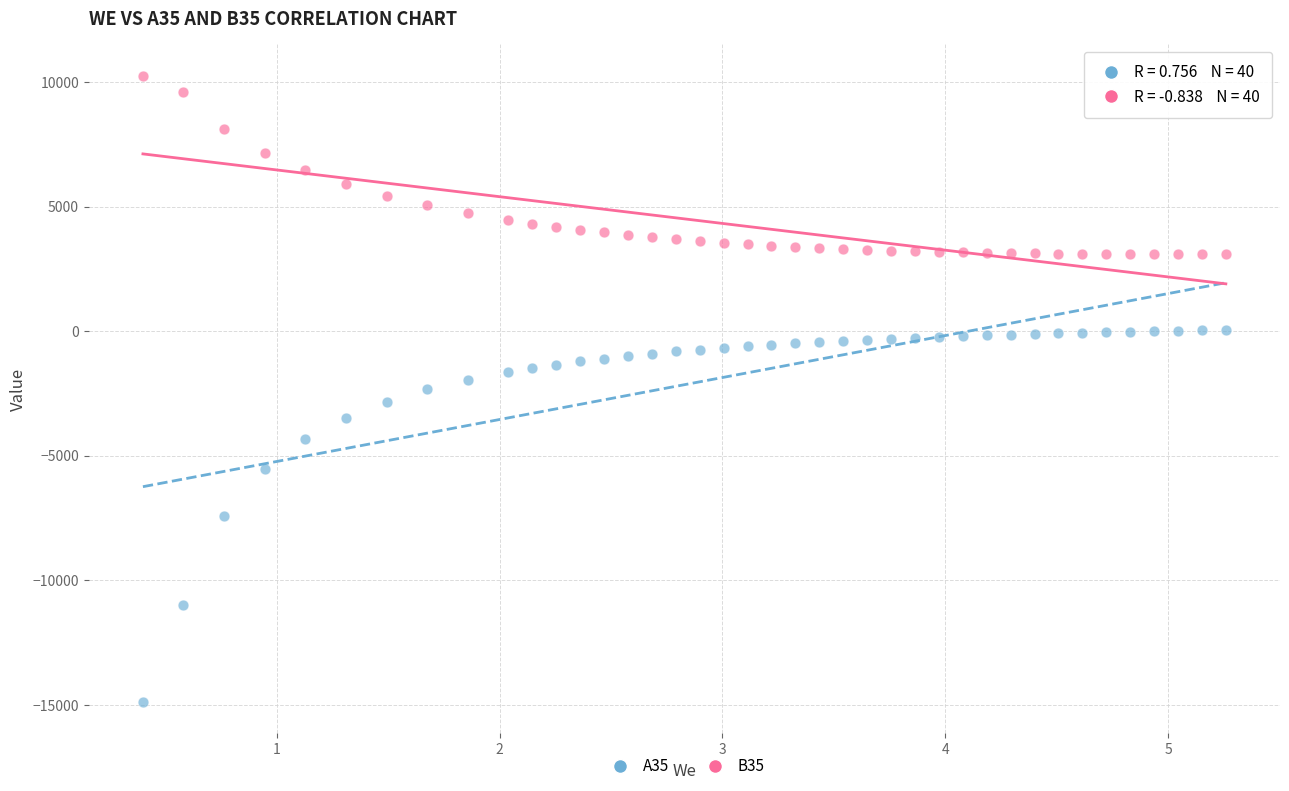

Which series has the largest Y range (max minus min)?

A35